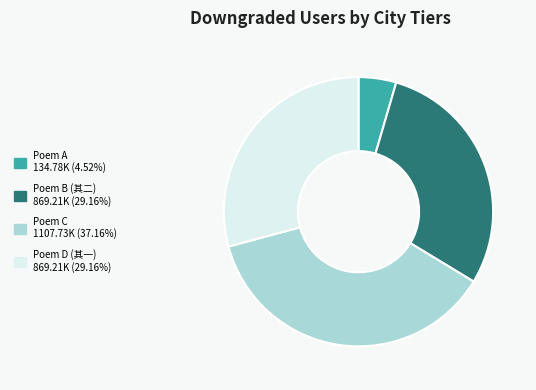

How many segments does this pie chart have?

4